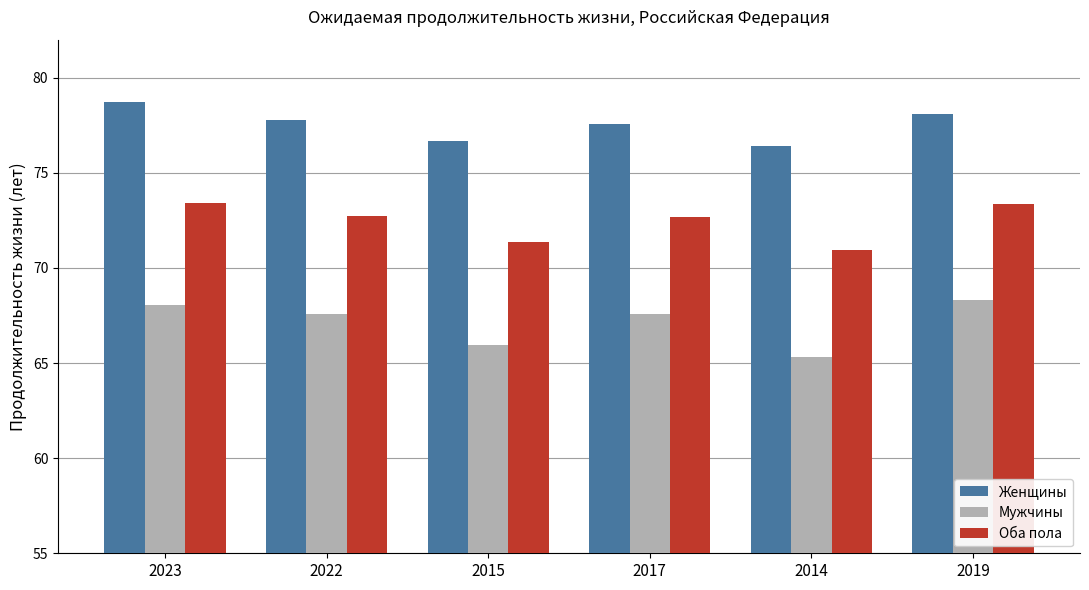

Which series has the largest range (max minus min)?

Мужчины